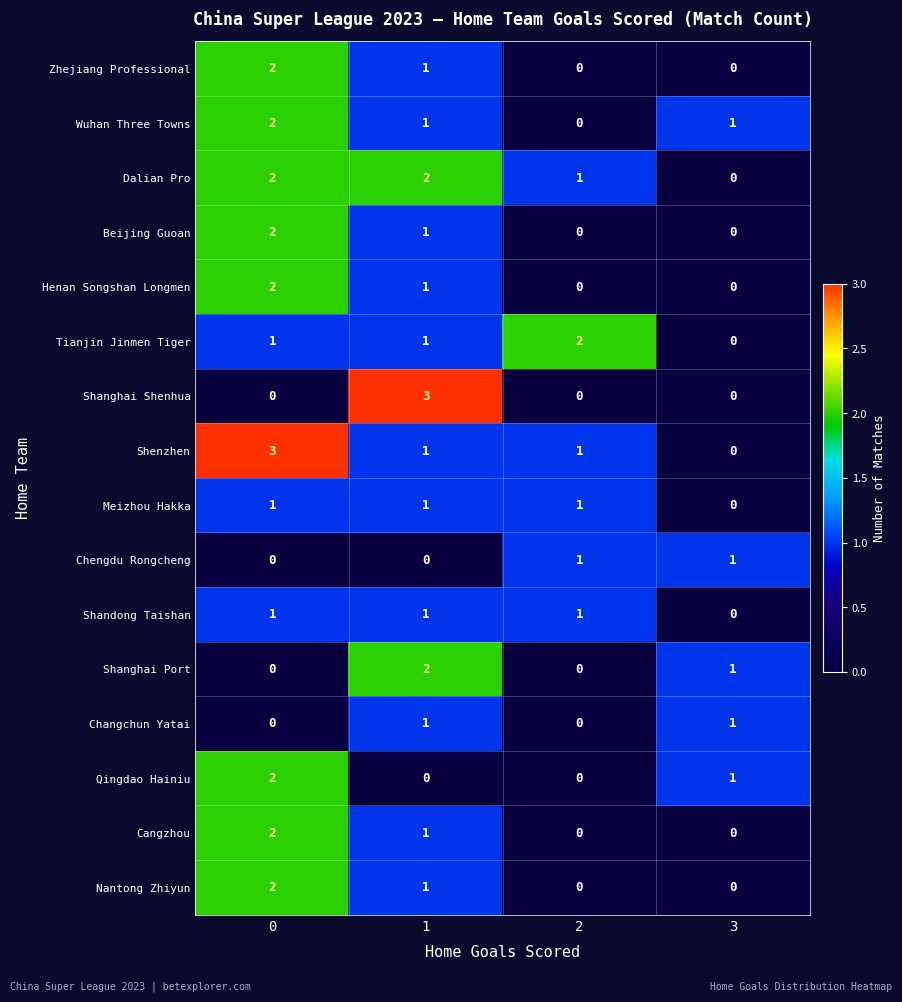

Between 0 and 1, which series saw the biggest shift?

Shanghai Shenhua